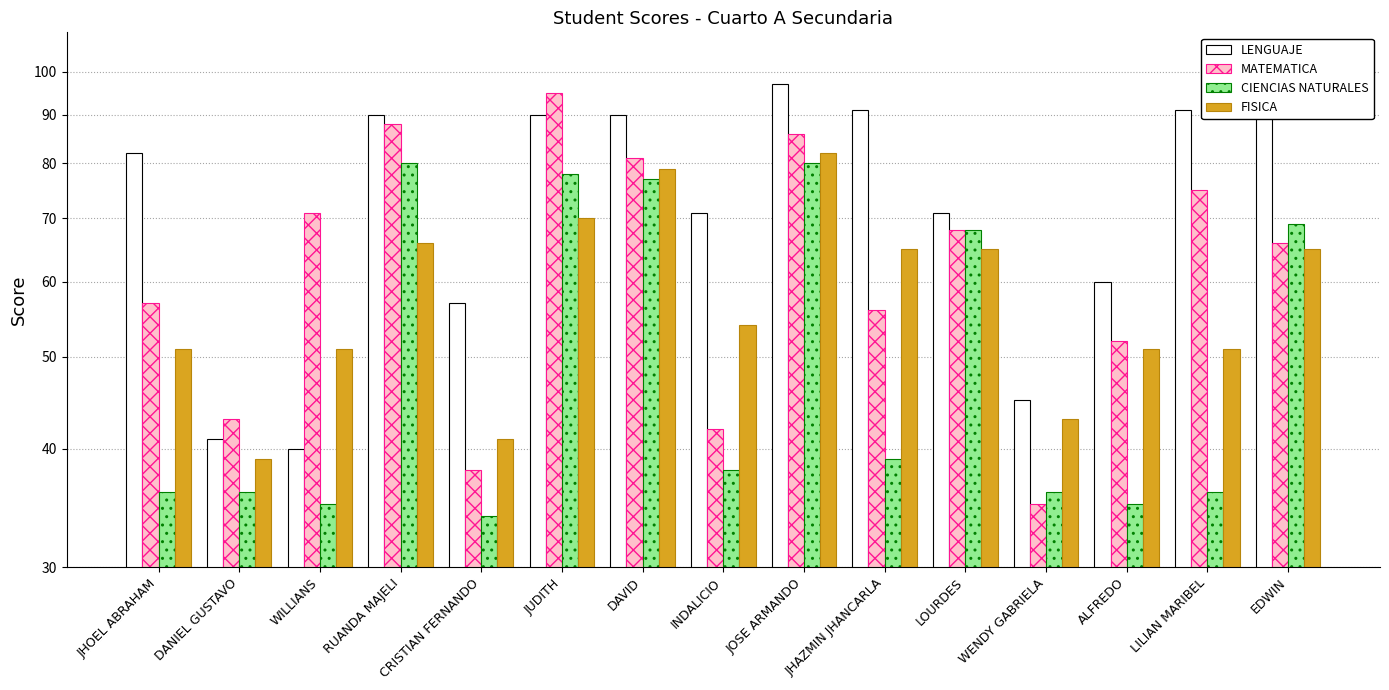

What is the label of the 1st bar from the right?

EDWIN